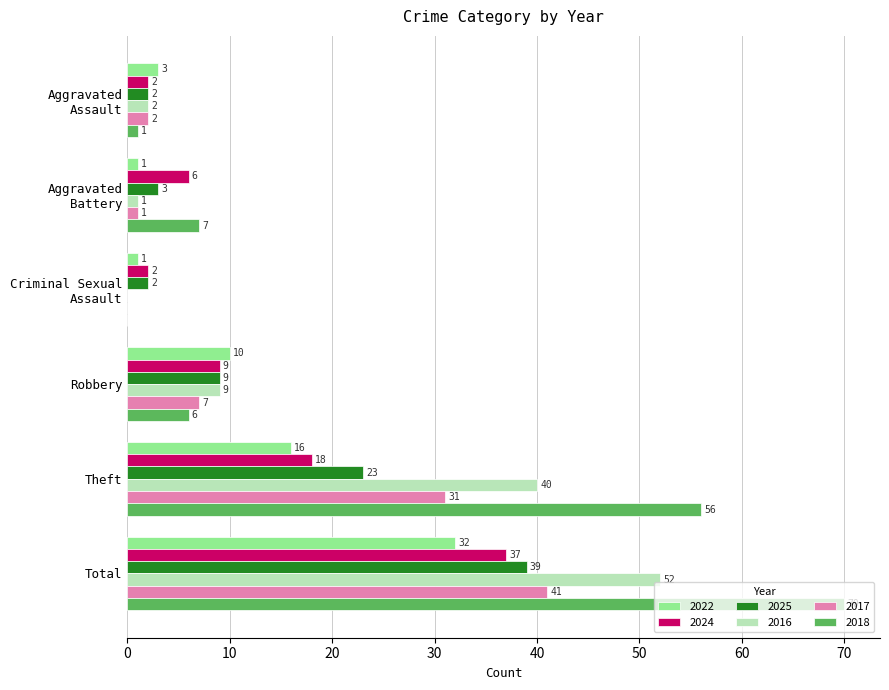

The value of 2024 at Robbery is 6. True or false?

False